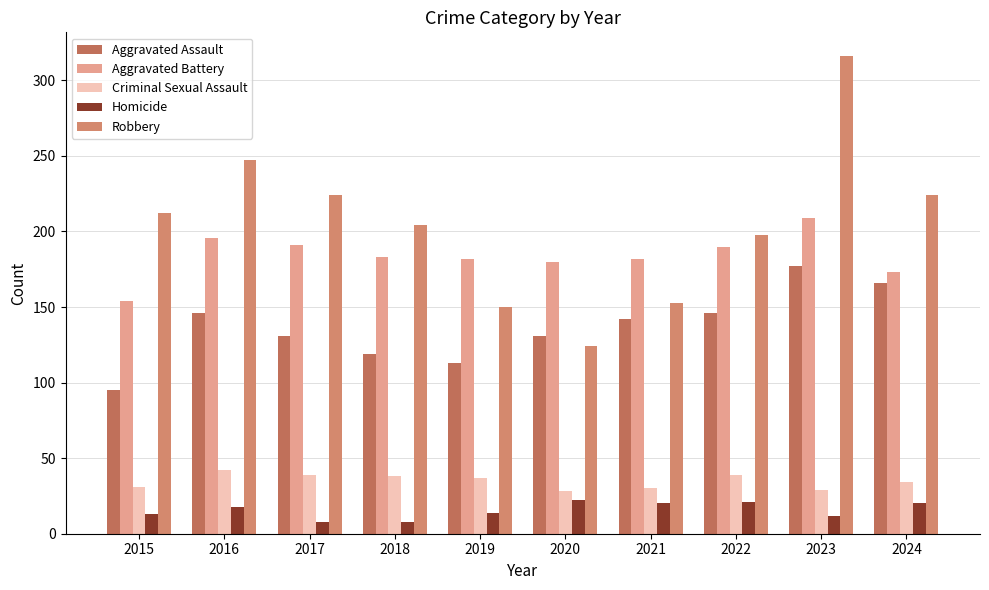

How many groups of bars are there?

10